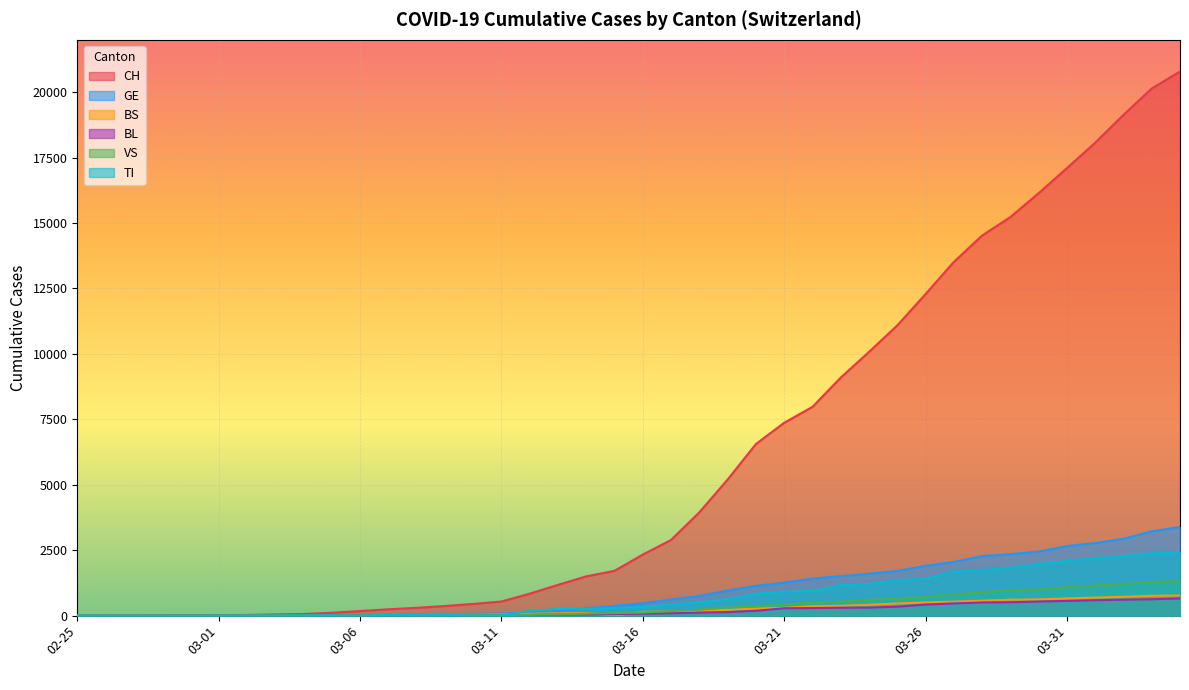

The TI series shows 0 at 03-01. True or false?

True